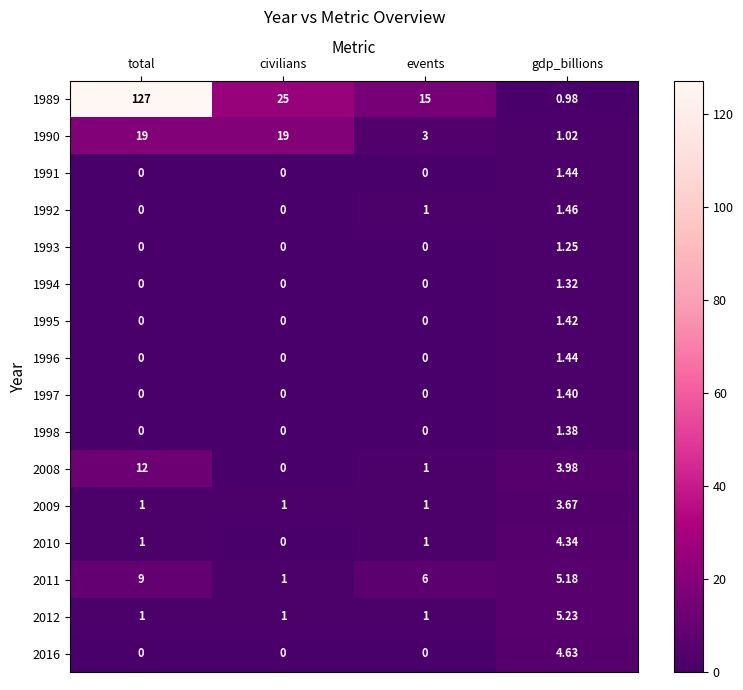

How many positive values does the 1993 series have?

1